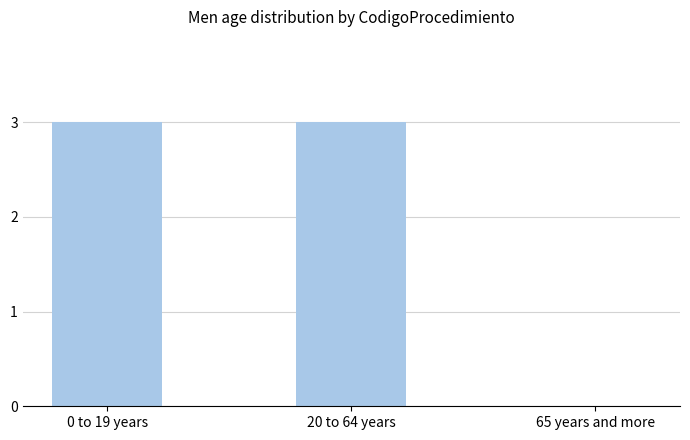

The chart shows a value of 3 at 0 to 19 years. True or false?

True